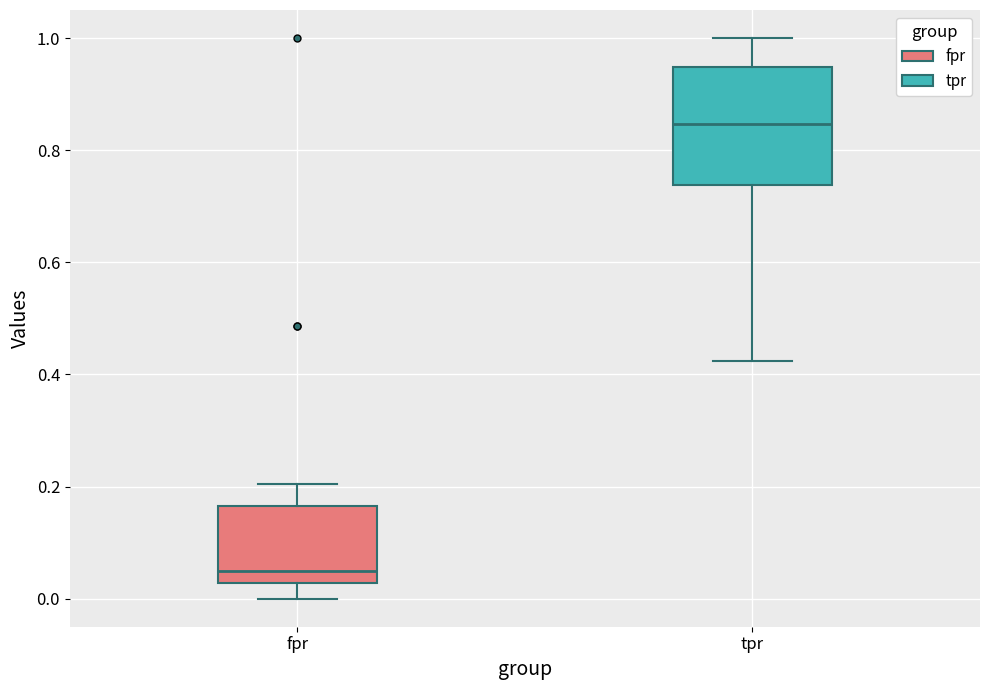

Which box is the tallest, from its lower edge to its upper edge?

tpr